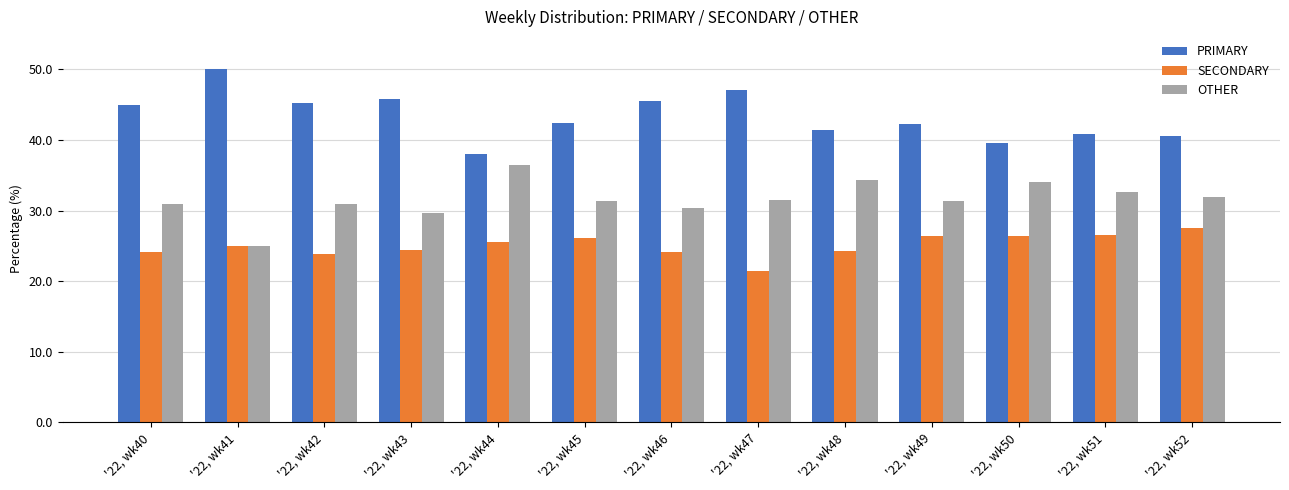

The OTHER series shows 49.1 at '22, wk40. True or false?

False